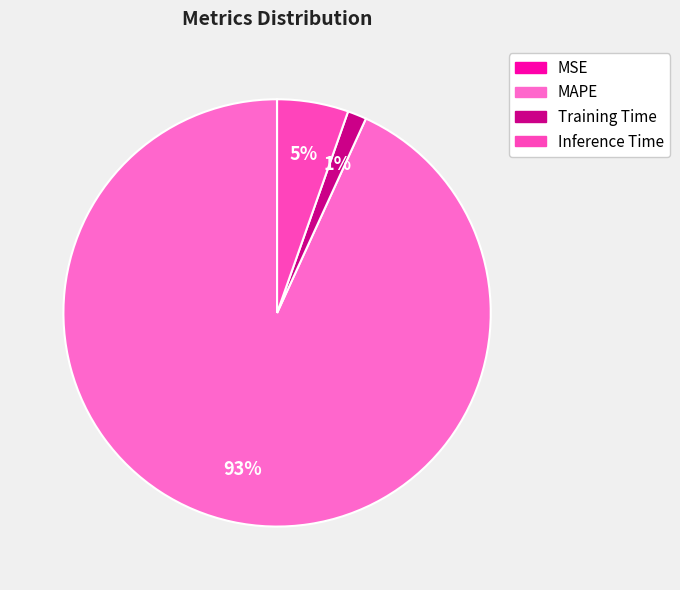

What percentage do MAPE and Training Time together represent?

94.6%